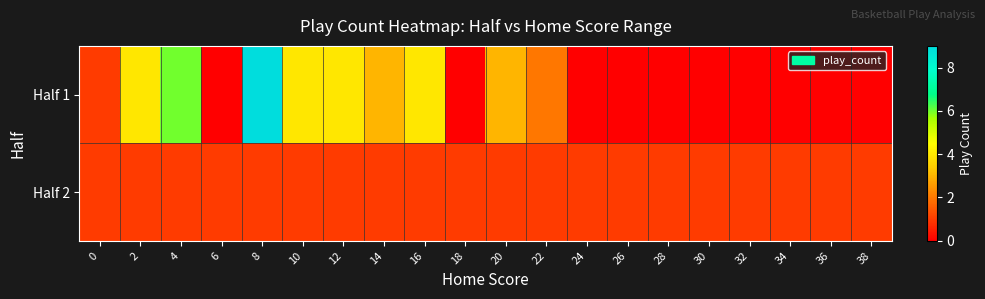

Between 18 and 38, which series saw the biggest shift?

Half 1